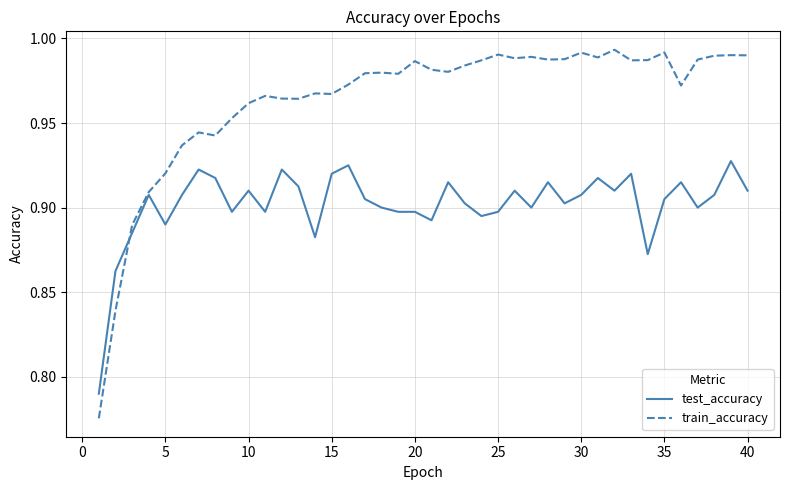

Which series has the largest total across all categories?

train_accuracy